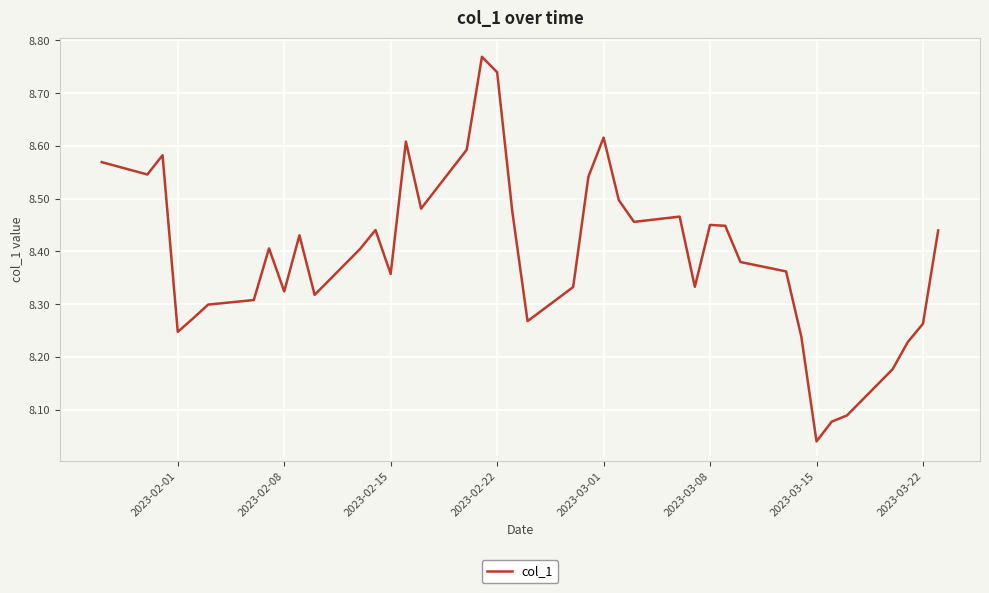

What is the difference between the maximum and minimum values?

0.7